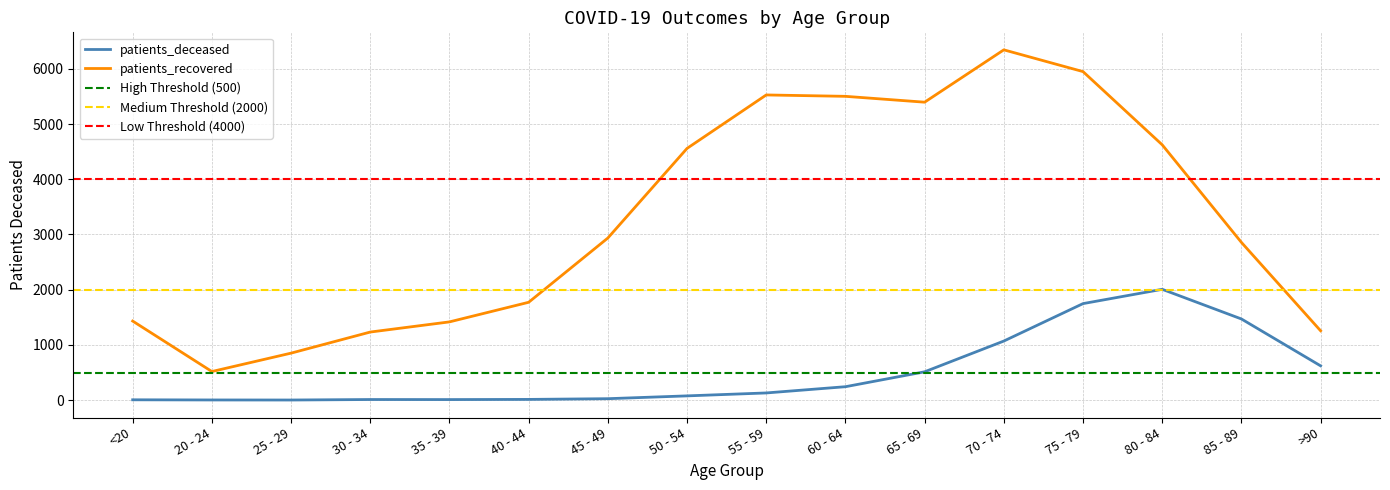

How many interior local peaks does the patients_deceased series have?

2